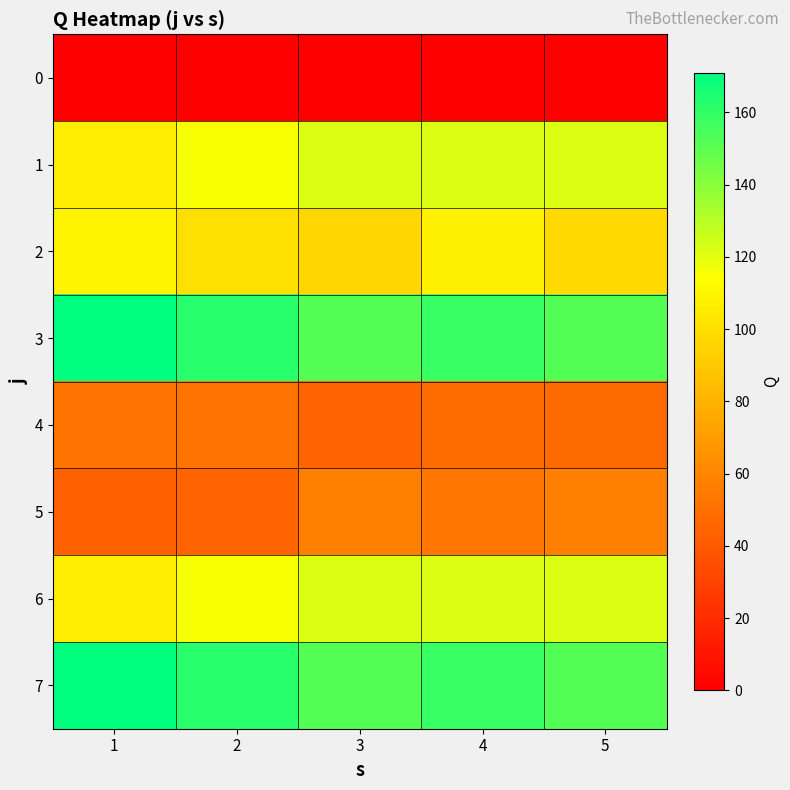

Which category has the lowest value across all series?

1